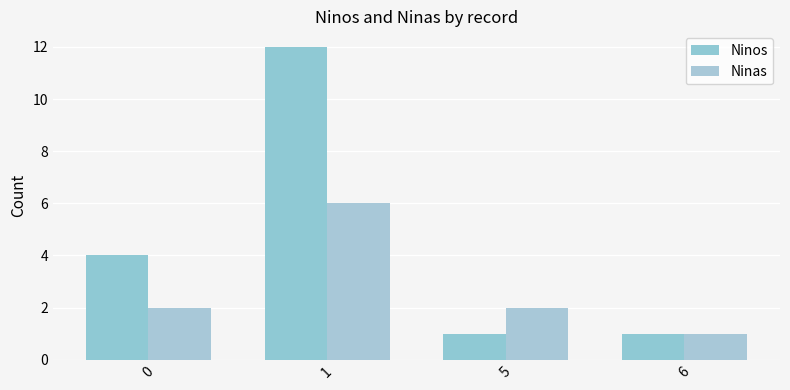

Reading left to right, what are all the values shown in this chart?

Ninos: 0=4	1=12	5=1	6=1
Ninas: 0=2	1=6	5=2	6=1